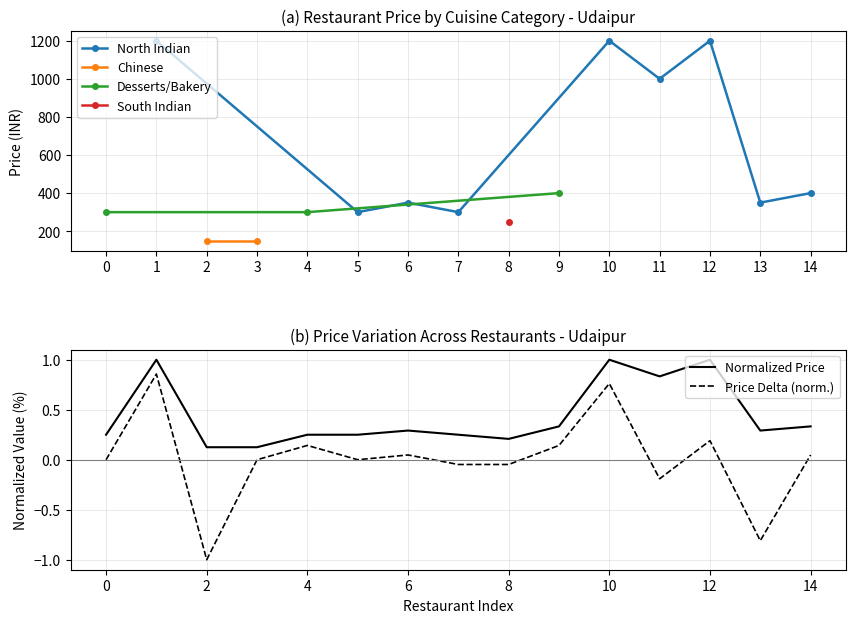

What is the minimum value shown in the chart?

0.1